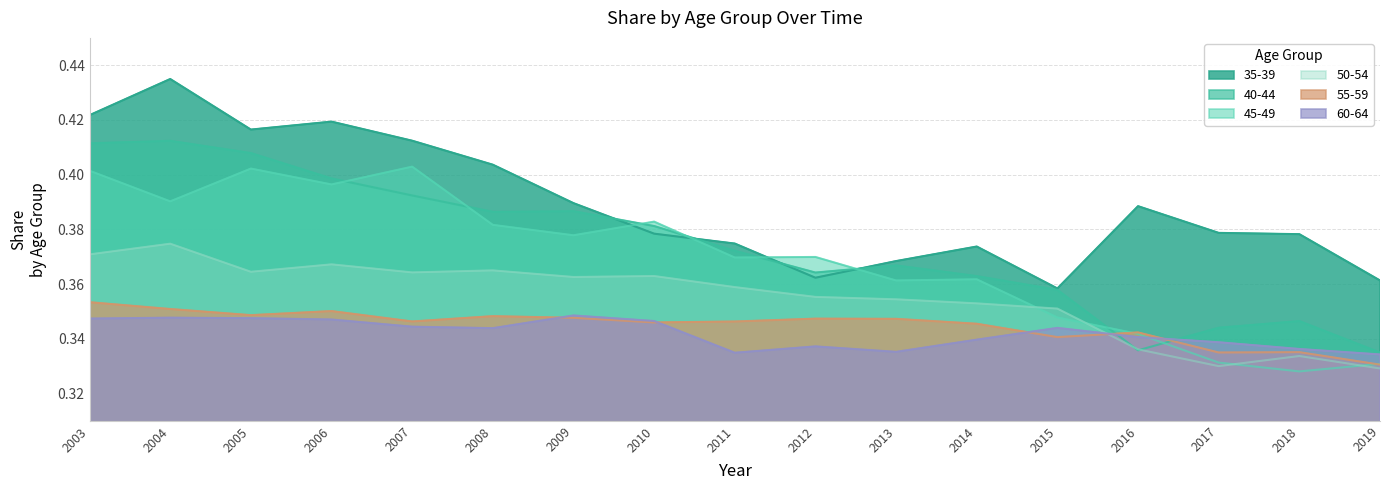

Which series has the widest spread of values?

40-44